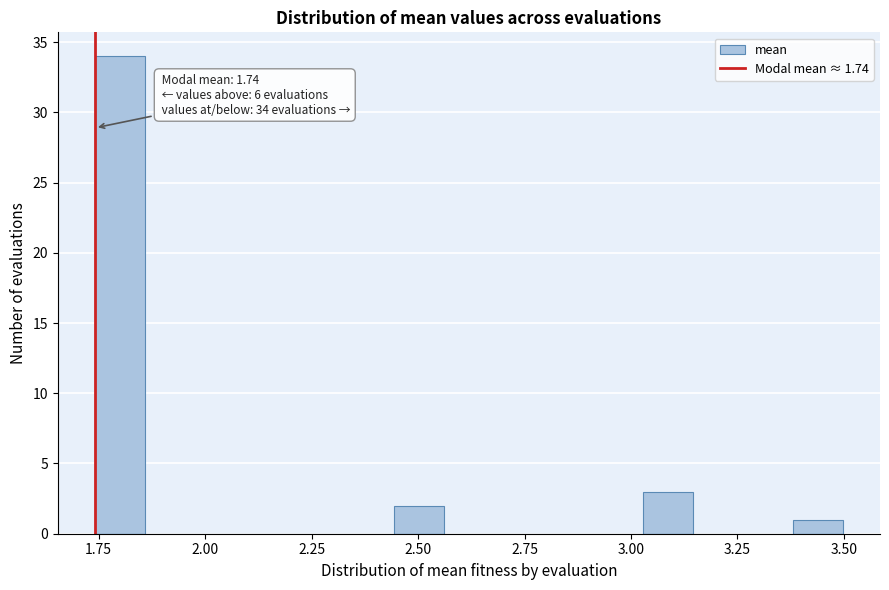

Around what value on the x-axis is the tallest bar? Give the approximate position of its centre, as read against the axis.

1.80